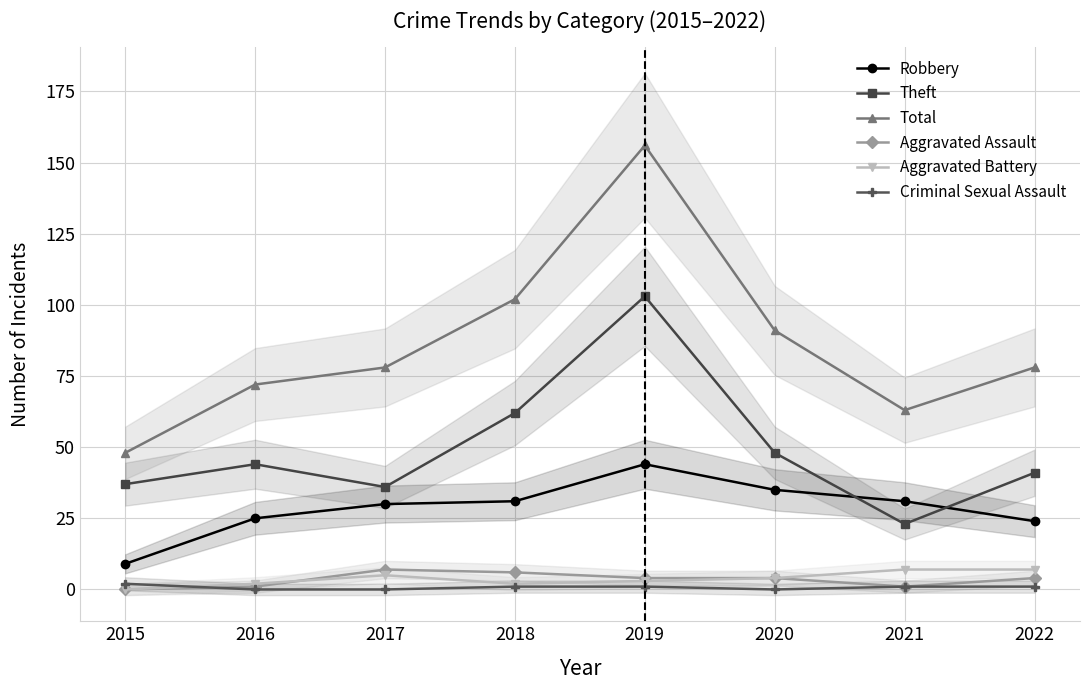

Which series has the largest range (max minus min)?

Total